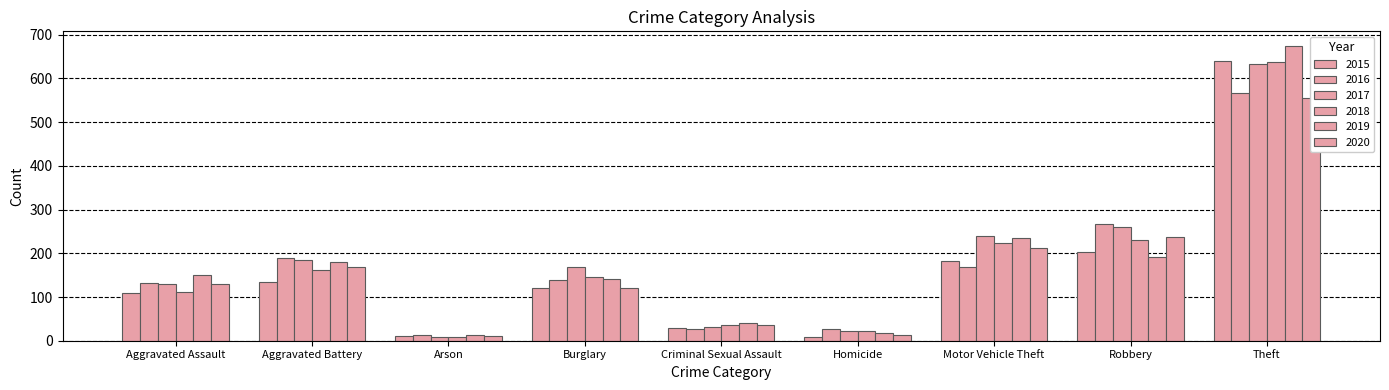

How many series are shown in this chart?

6